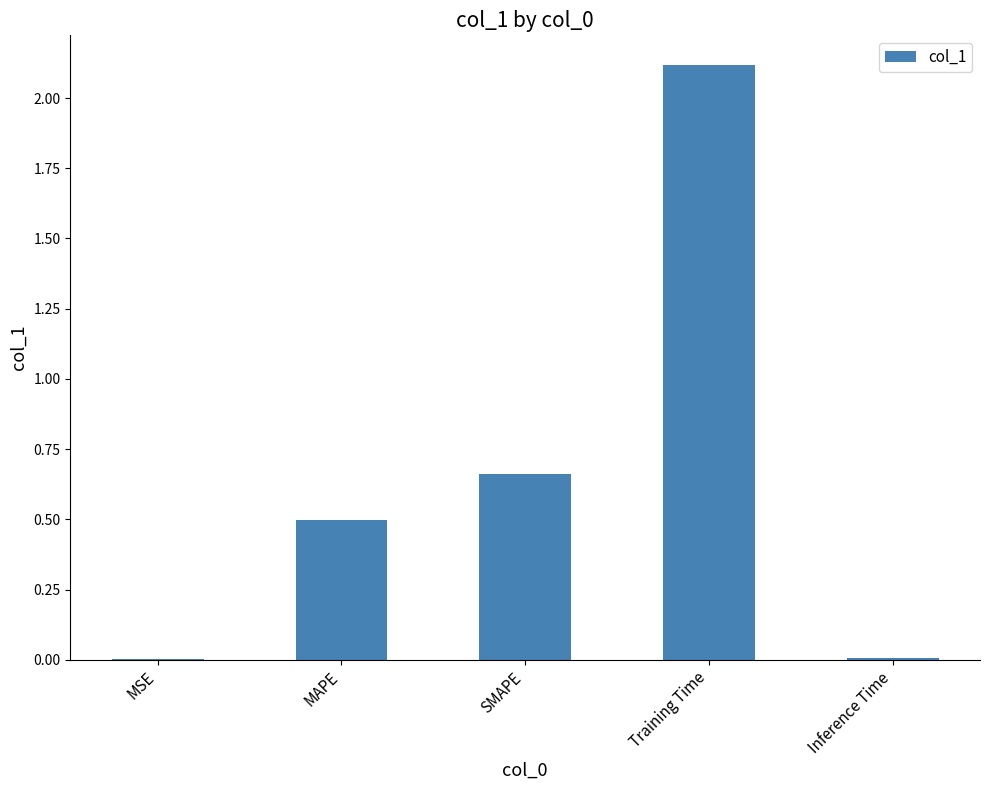

True or false: the data shows 0.0 at Inference Time.

True